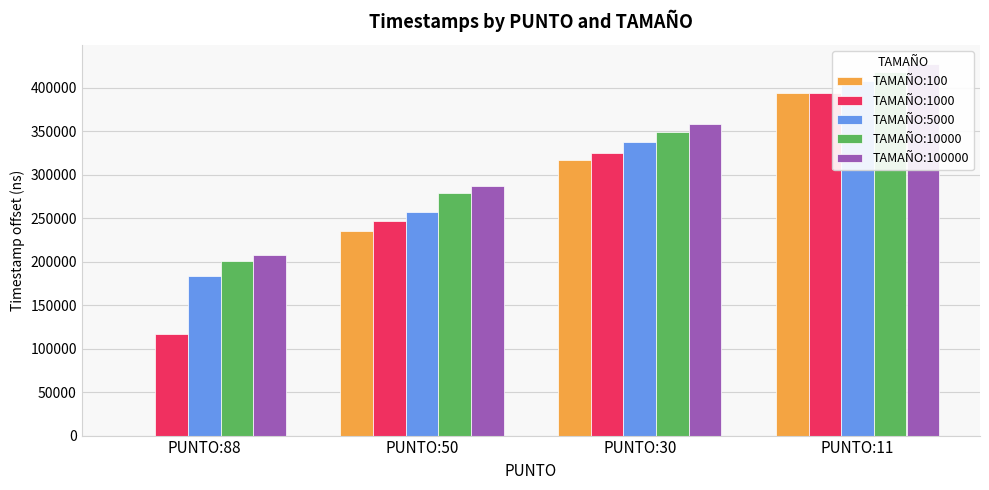

Which series has the largest total across all categories?

TAMAÑO:100000